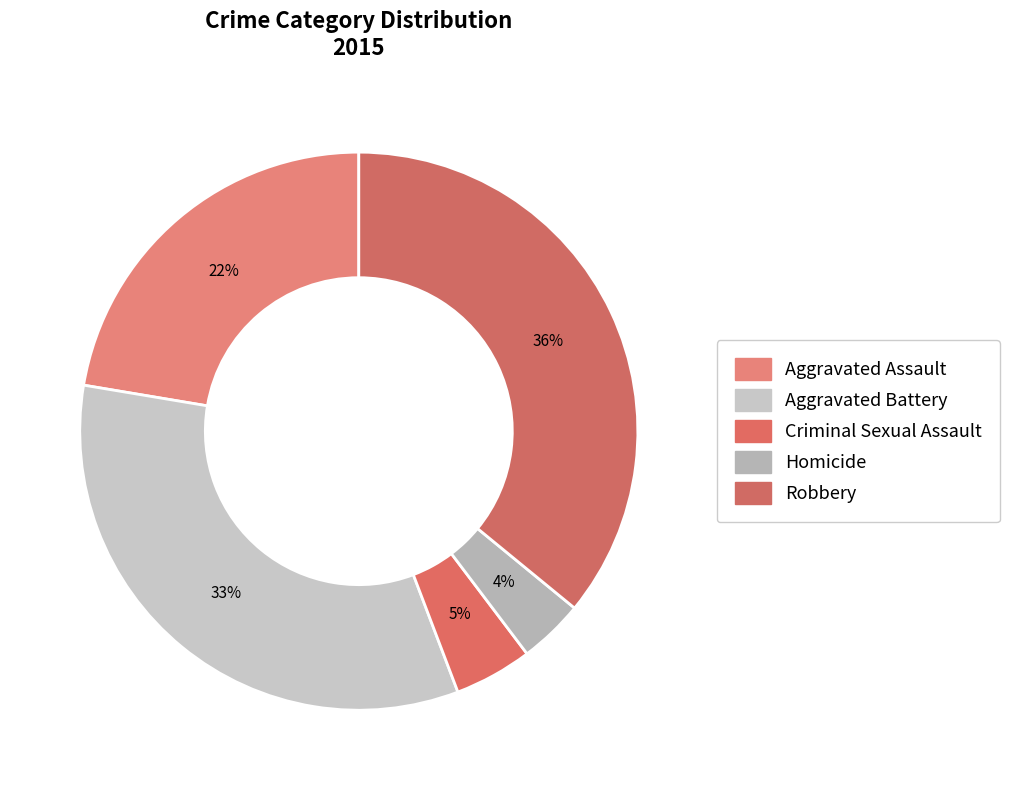

Which category has the smallest portion of the pie?

Homicide